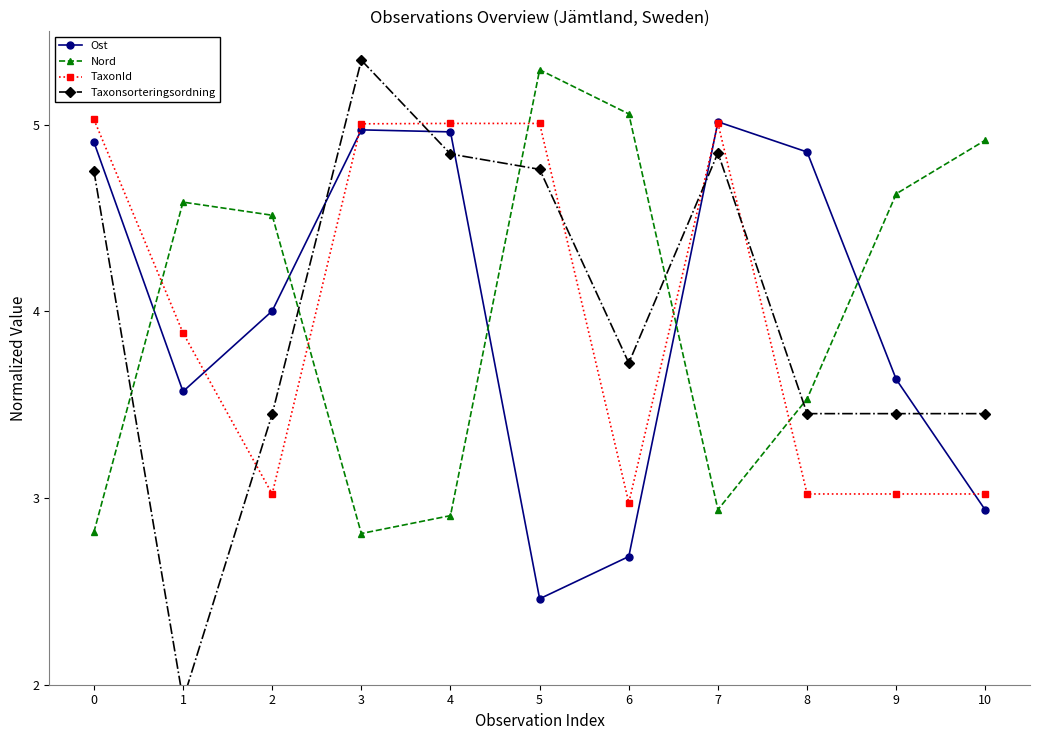

True or false: Taxonsorteringsordning has a value of 2.9 at 7.

False